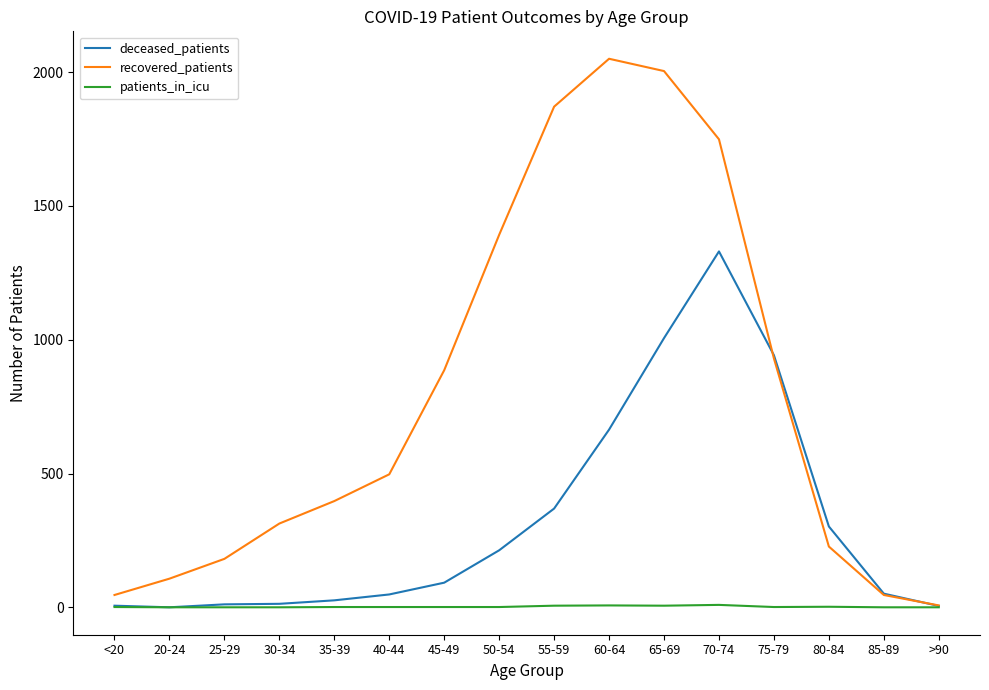

The recovered_patients series shows 2140 at 50-54. True or false?

False